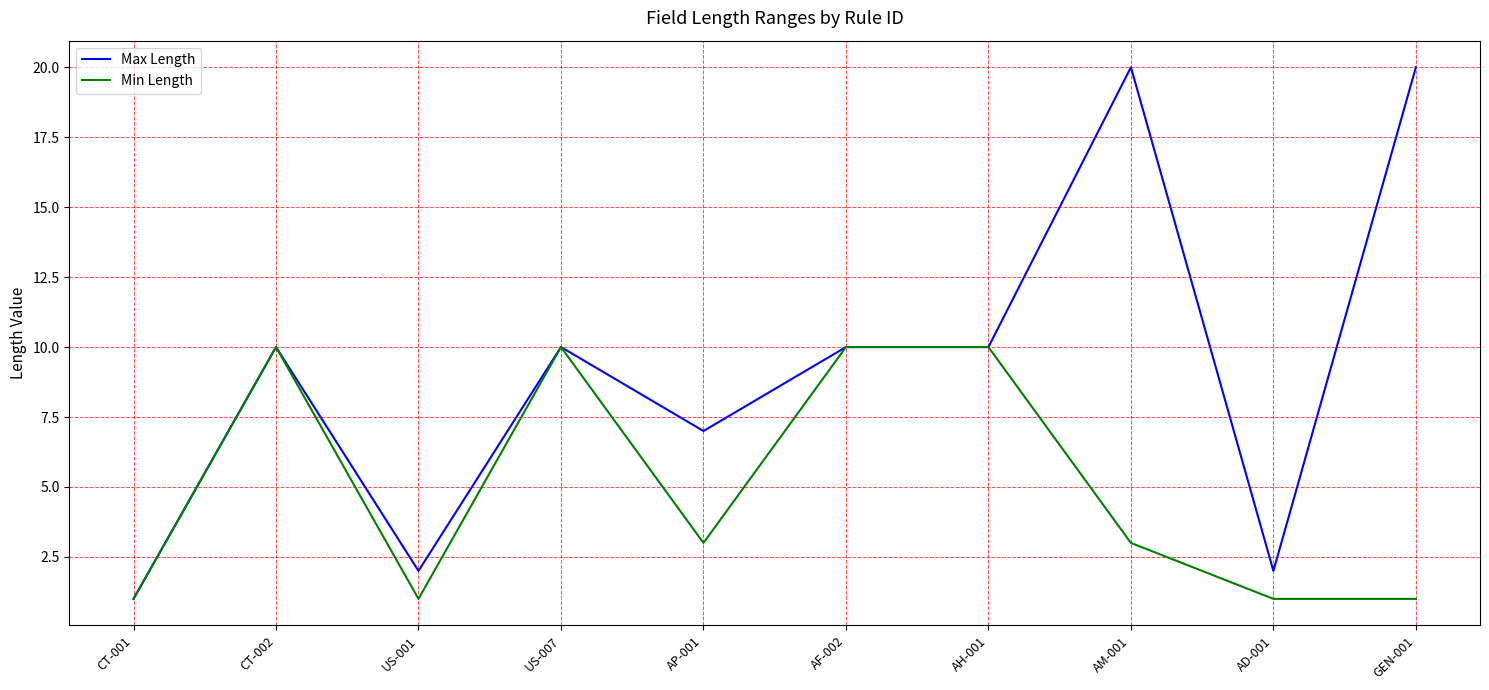

What position from the right is AF-002?

5